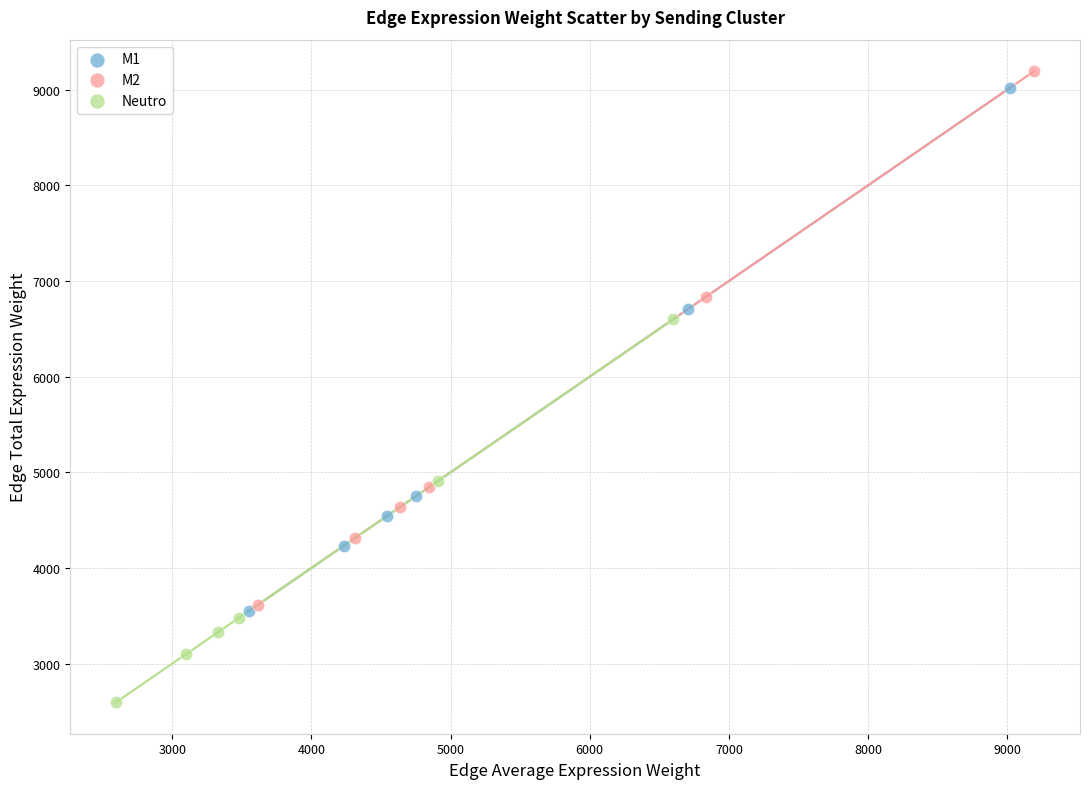

Which series contains the lowest Y value?

Neutro